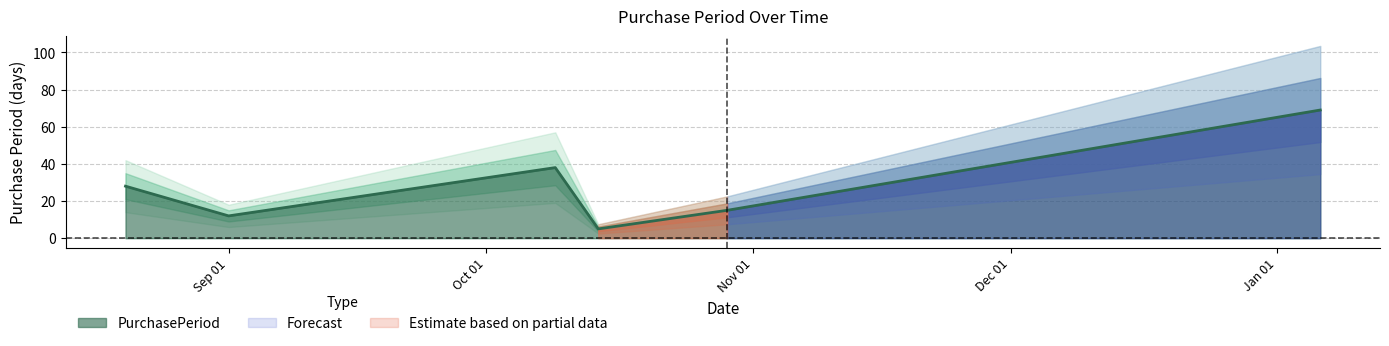

What position from the right is 2015-10-14?

3